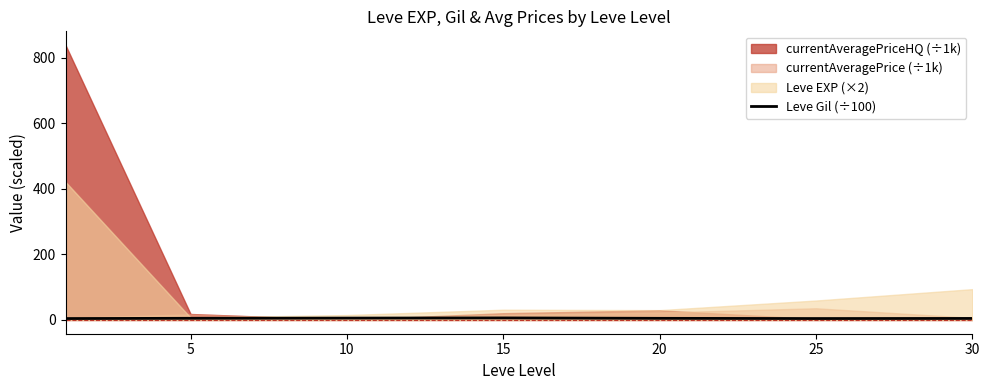

True or false: Leve Gil (÷100) has a value of 5.0 at 20.

True